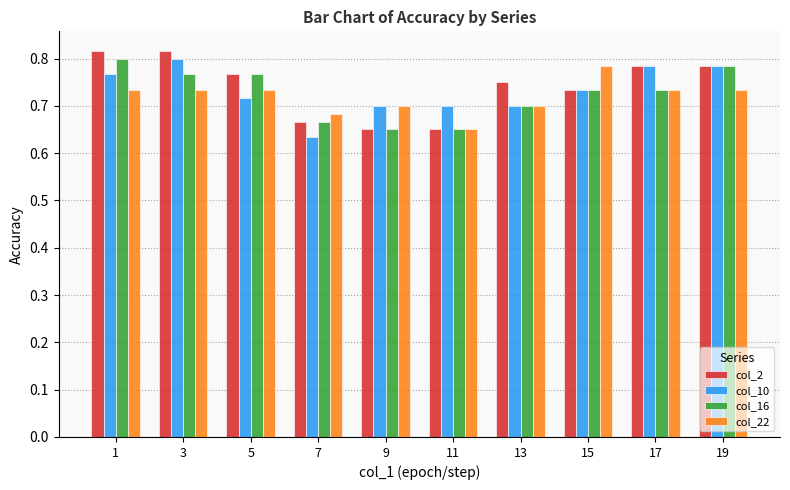

What is the difference between the col_10 values at 15 and 7?

0.1